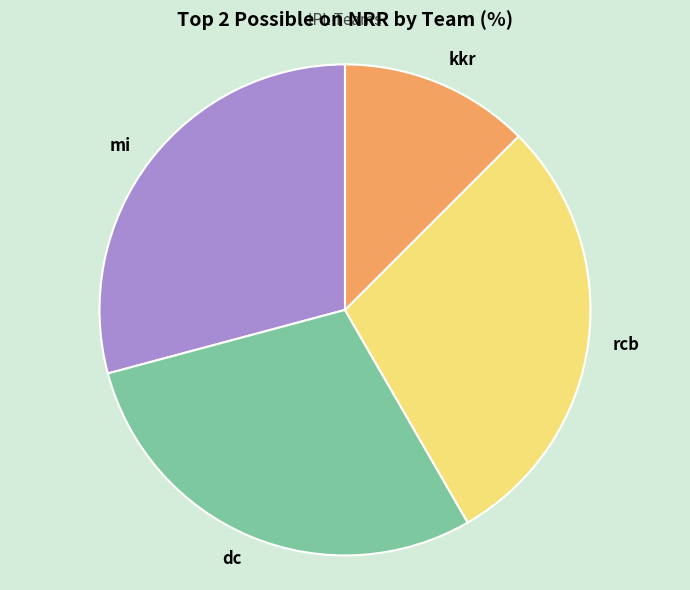

Does any single category account for the majority?

No